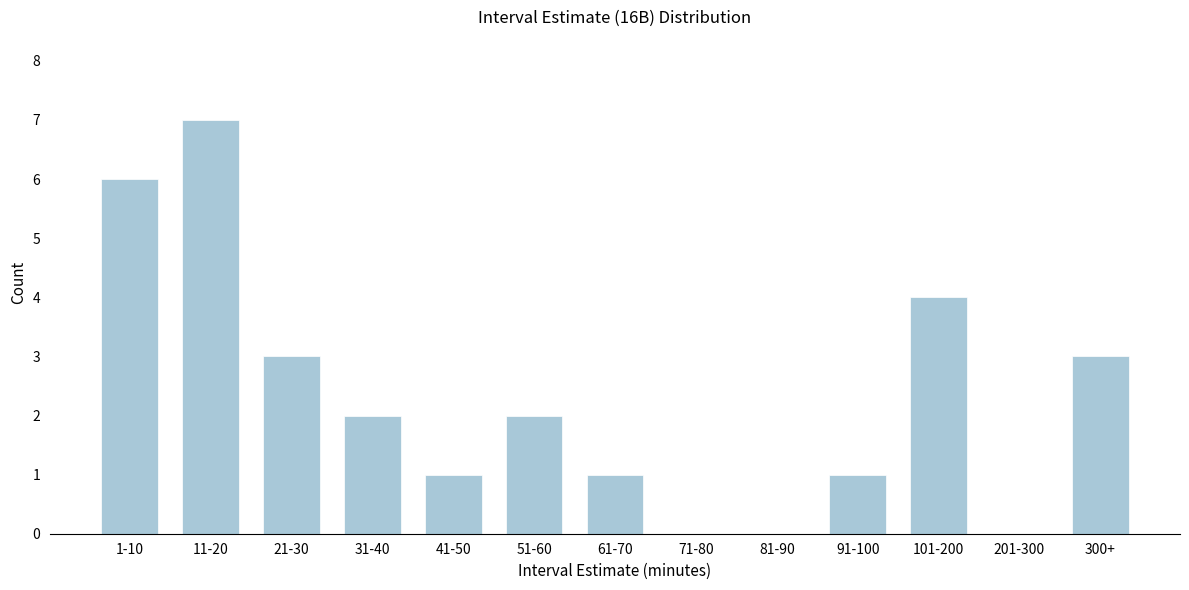

Reading left to right, extract all data points from this chart.

1-10=6	11-20=7	21-30=3	31-40=2	41-50=1	51-60=2	61-70=1	71-80=0	81-90=0	91-100=1	101-200=4	201-300=0	300+=3